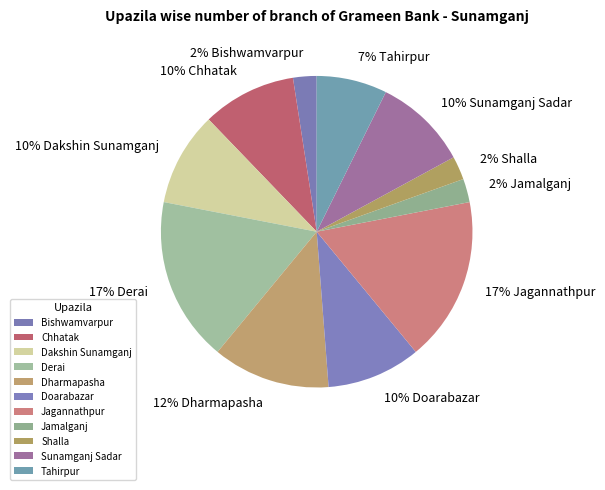

Rank the categories by value from highest to lowest.

Derai, Jagannathpur, Dharmapasha, Chhatak, Dakshin Sunamganj, Doarabazar, Sunamganj Sadar, Tahirpur, Bishwamvarpur, Jamalganj, Shalla